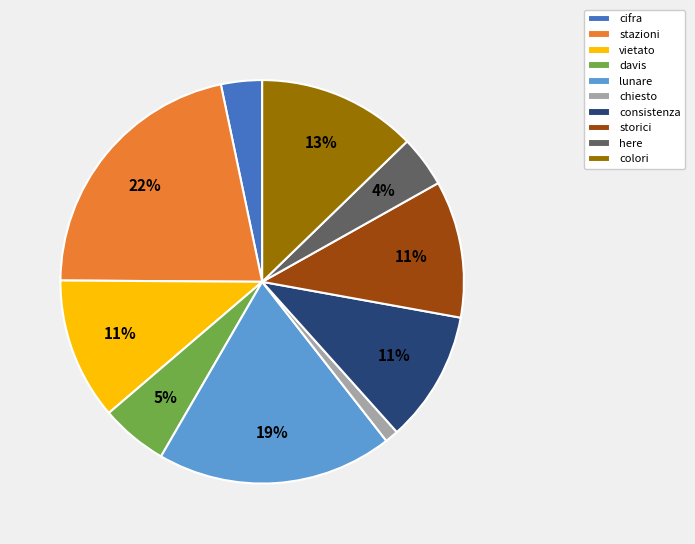

Count the number of slices in the pie.

10